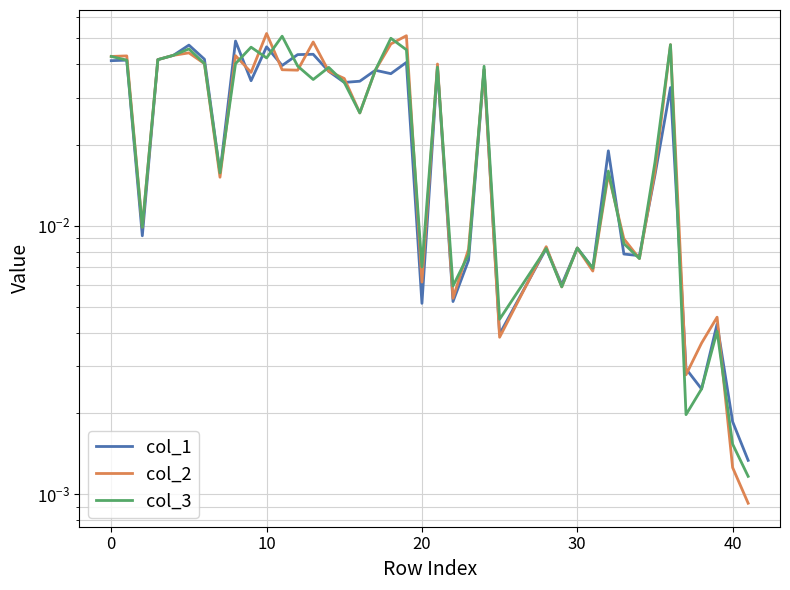

True or false: col_2 has more than 1 points higher than both neighbors.

True